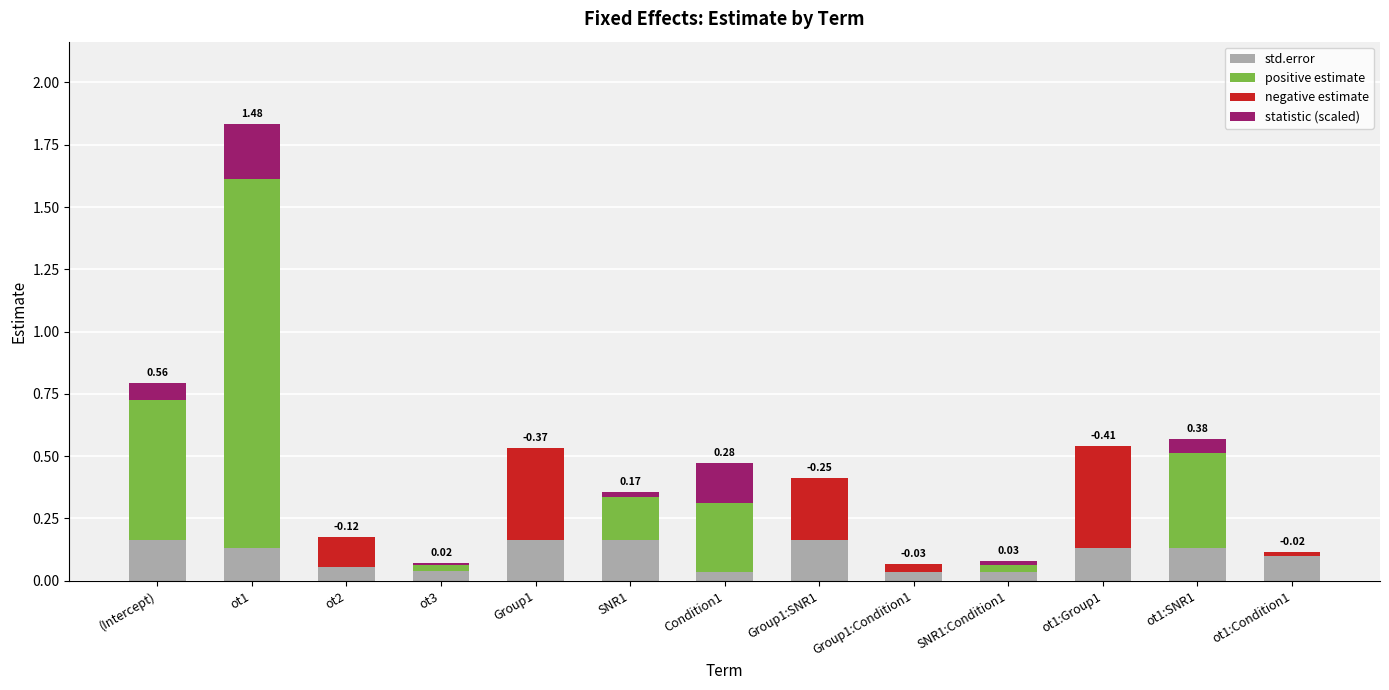

At which category is the sum across all series the highest?

ot1